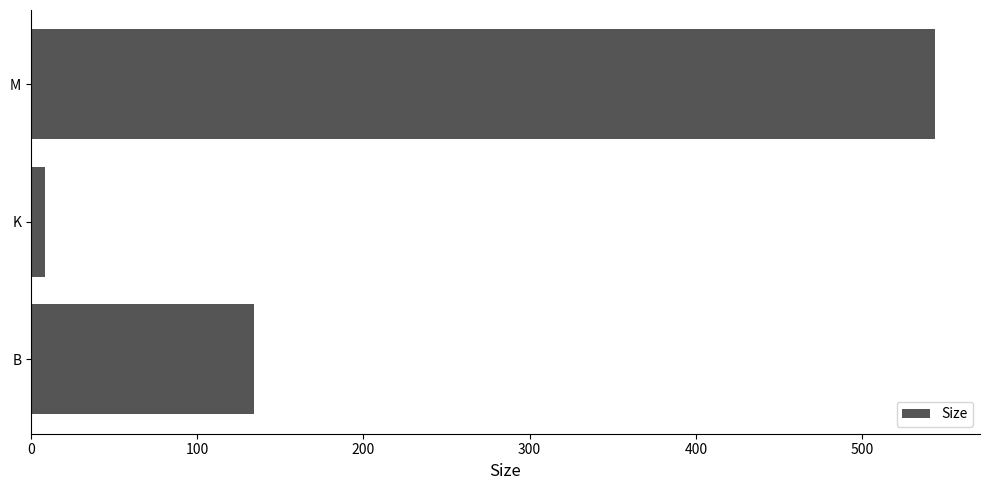

Rank the categories by value from highest to lowest.

M, B, K